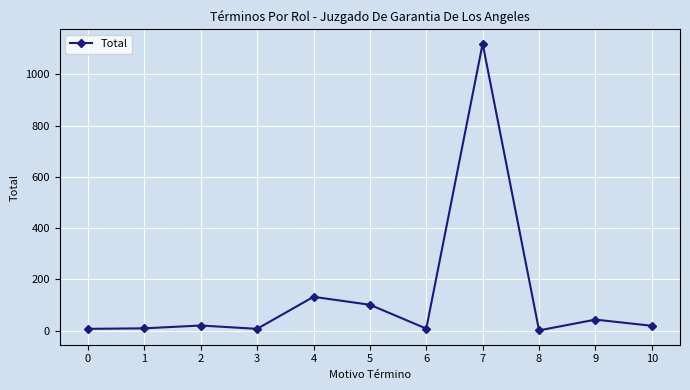

Count the number of categories in the chart.

11